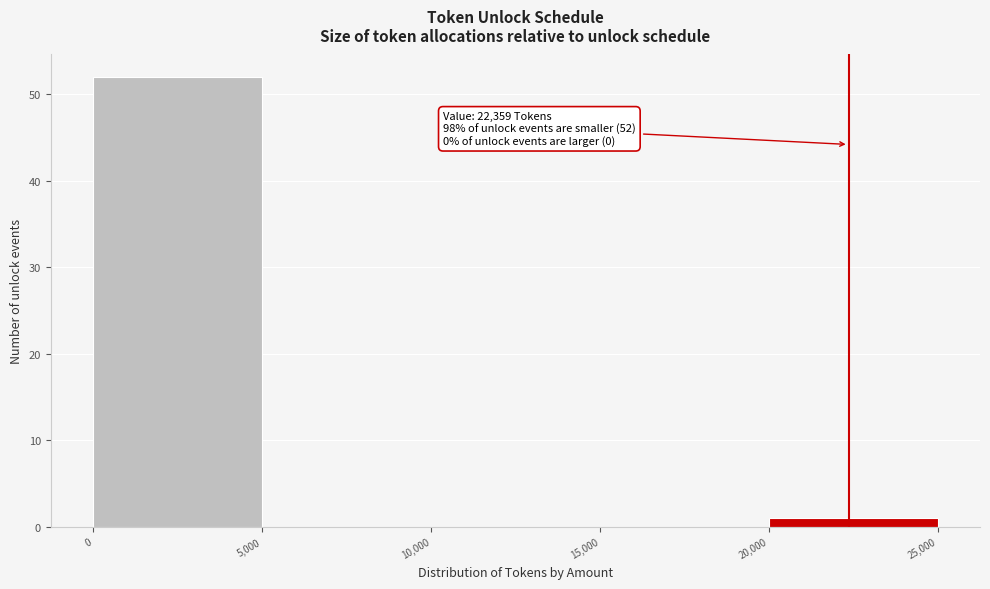

Which range on the x-axis has the tallest bar?

0 to 5,000